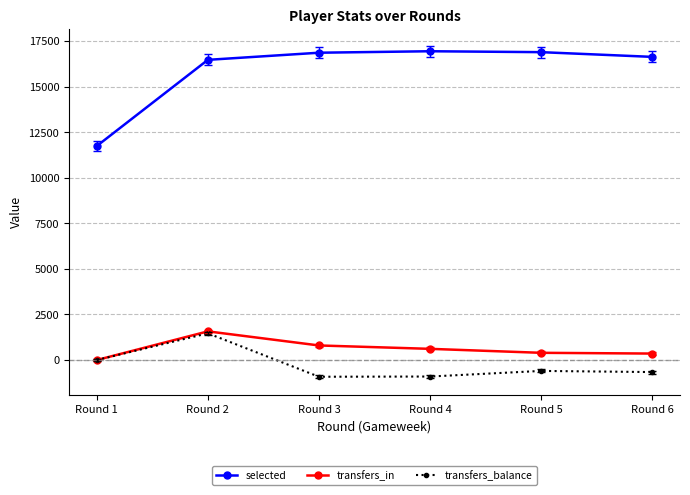

What is the total value across all series at Round 5?

16703